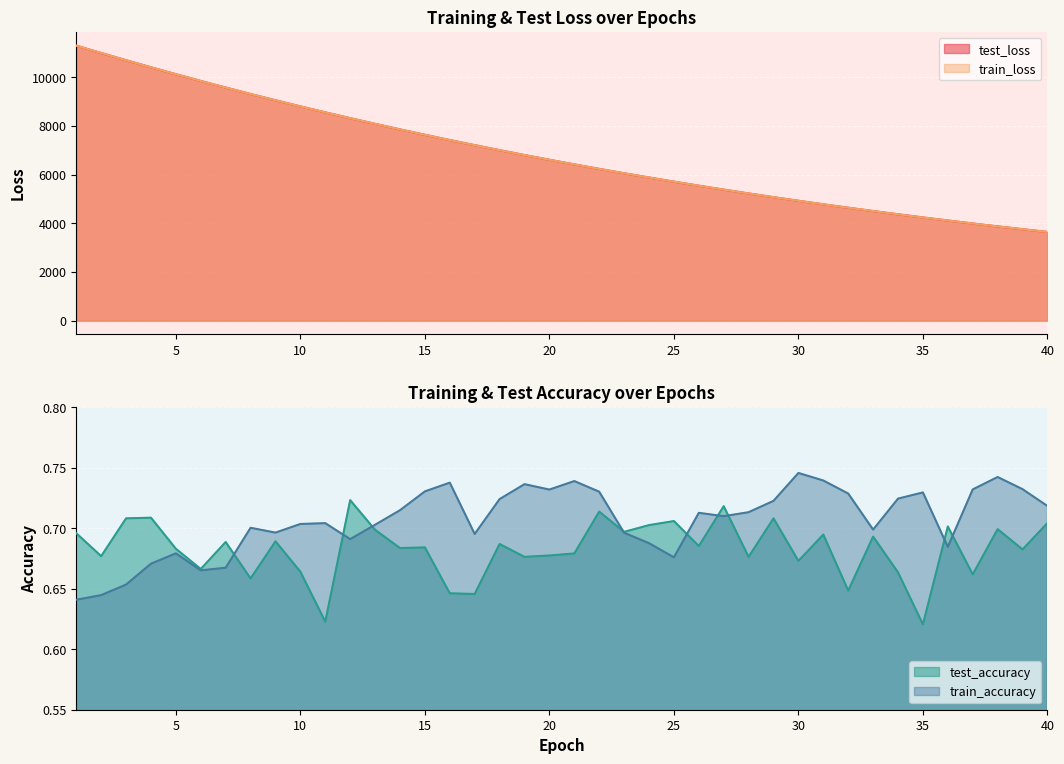

What is the sum of the test_loss values at 26 and 14?

13392.7